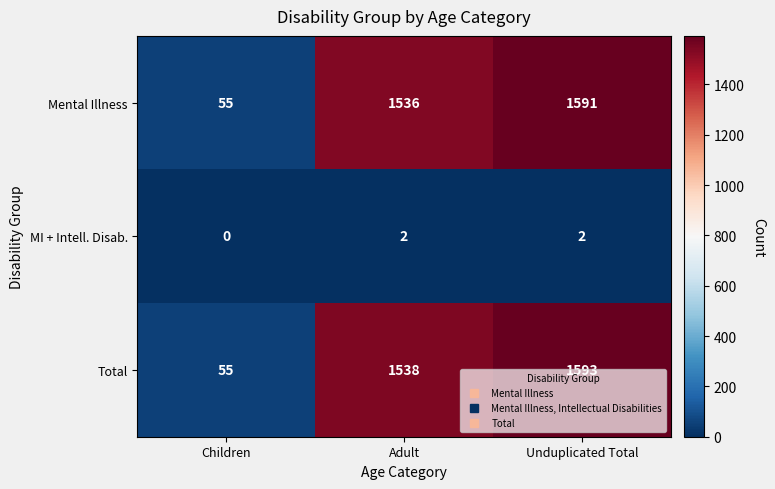

What is the difference between the Mental Illness values at Children and Adult?

1481